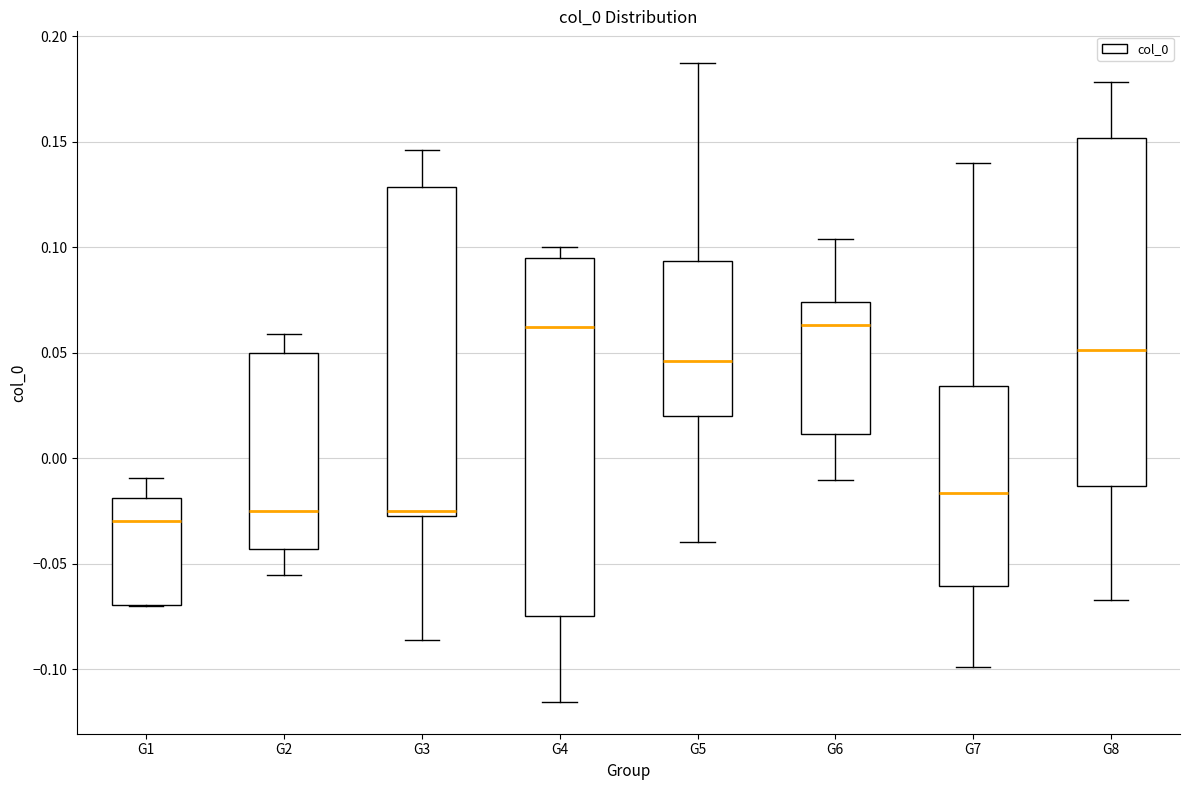

Reading left to right, transcribe this box plot: for each box, give where its median line is, the range the box spans, and where its two whiskers end, as read against the y-axis. The values are not printed on the chart, so give them approximately, as read against the axis.

G1: median -0.030, box -0.070 to -0.020, whiskers -0.070 to -0.010
G2: median -0.025, box -0.045 to 0.050, whiskers -0.055 to 0.060
G3: median -0.025 (just above the box's lower edge), box -0.025 to 0.130, whiskers -0.085 to 0.145
G4: median 0.060, box -0.075 to 0.095, whiskers -0.115 to 0.100
G5: median 0.045, box 0.020 to 0.095, whiskers -0.040 to 0.185
G6: median 0.065, box 0.010 to 0.075, whiskers -0.010 to 0.105
G7: median -0.015, box -0.060 to 0.035, whiskers -0.100 to 0.140
G8: median 0.050, box -0.015 to 0.150, whiskers -0.065 to 0.180